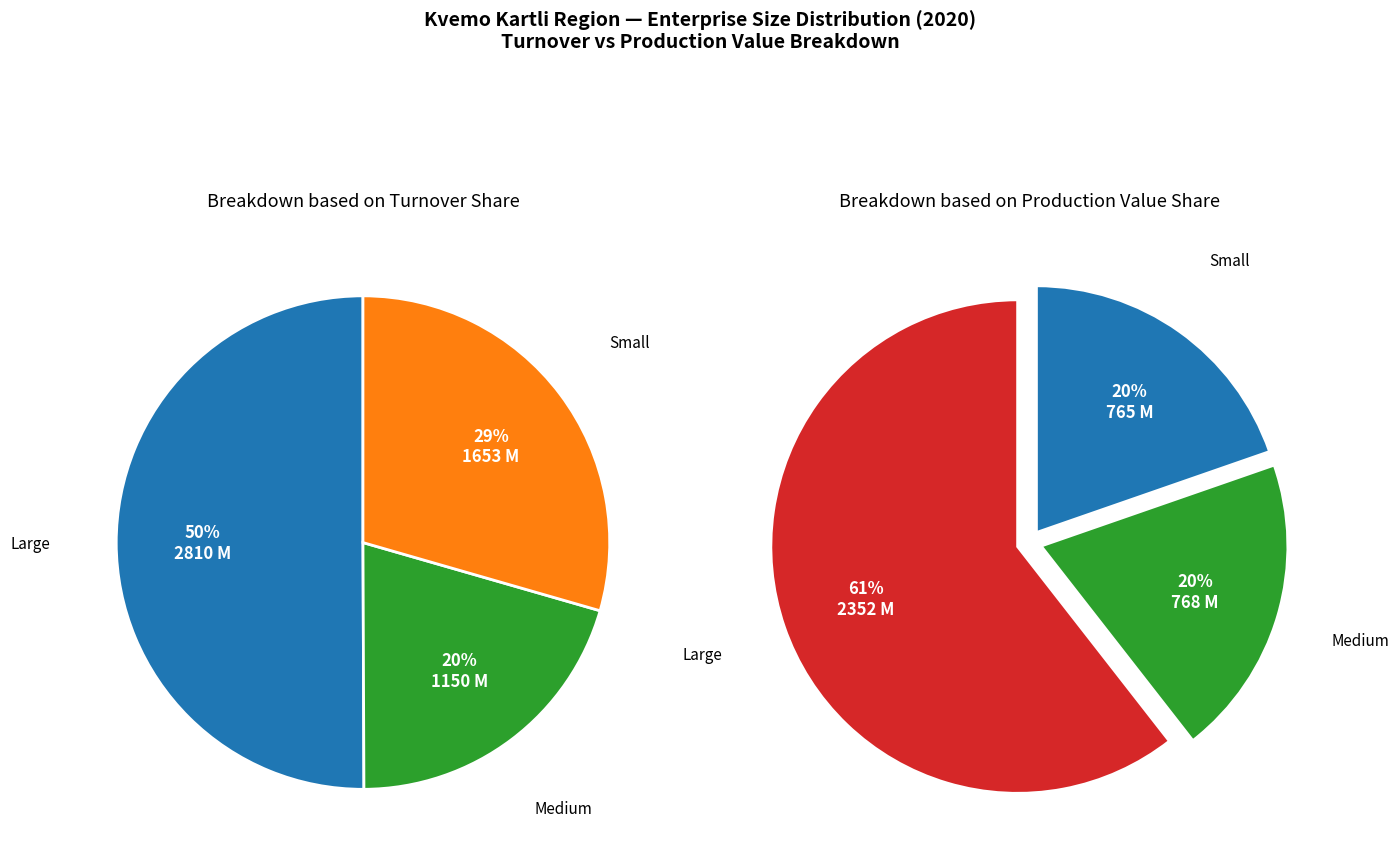

Which category has the smallest portion of the pie?

Medium